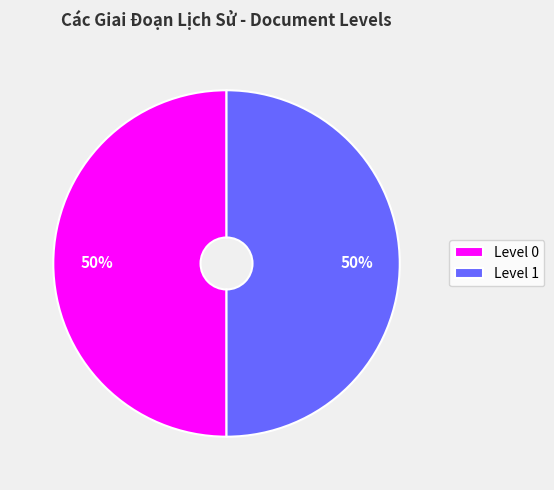

Is it true that Level 0 is 62% of the pie?

False